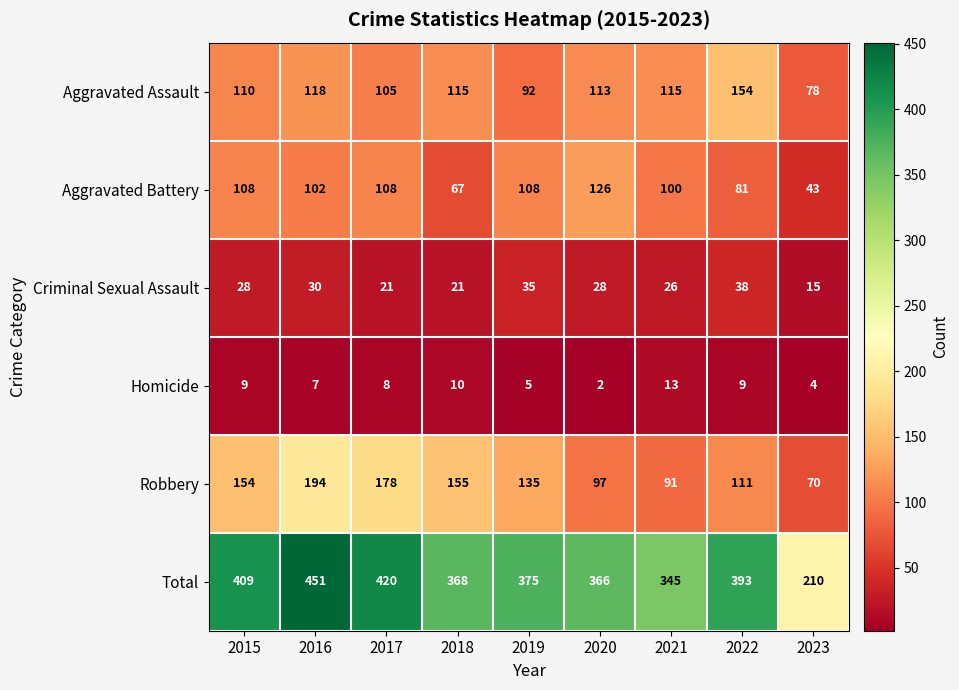

Which series has the largest range (max minus min)?

Total